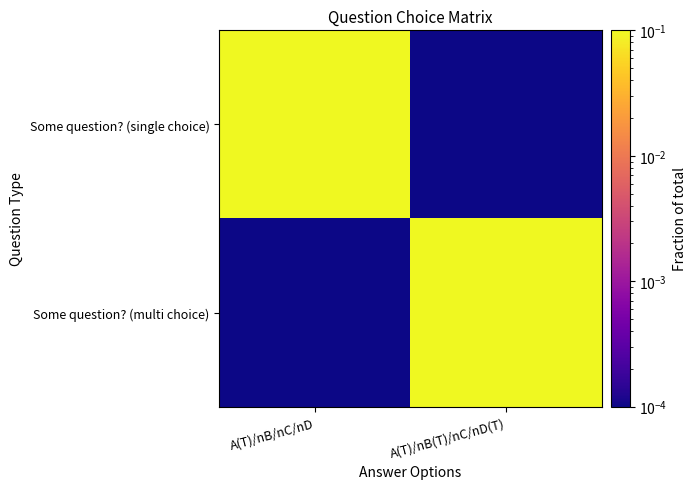

Between A(T)/nB(T)/nC/nD(T) and A(T)/nB/nC/nD, which is larger?

A(T)/nB/nC/nD